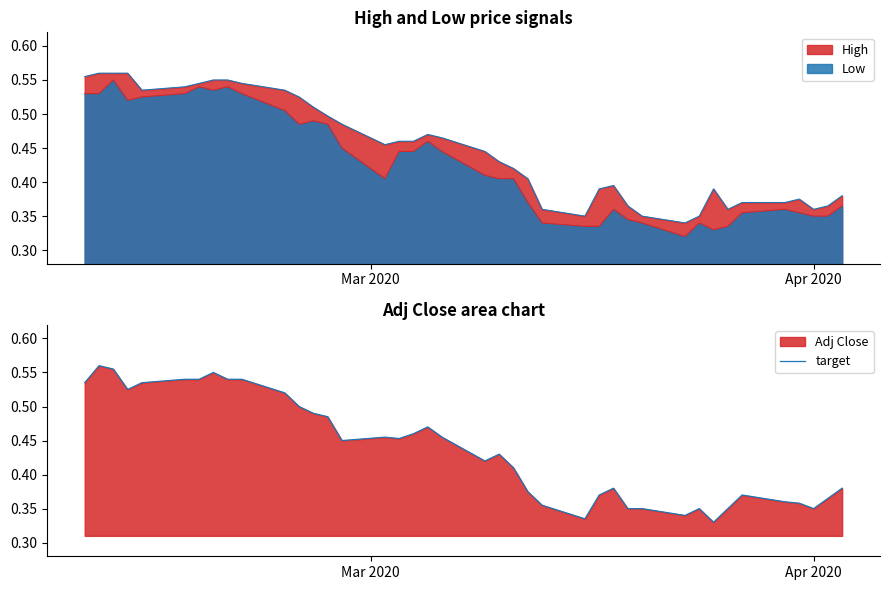

Reading left to right, list all the values displayed in this chart.

0.5	0.6	0.6	0.5	0.5	0.5	0.5	0.6	0.5	0.5	0.5	0.5	0.5	0.5	0.5	0.5	0.5	0.5	0.5	0.5	0.4	0.4	0.4	0.4	0.4	0.3	0.4	0.4	0.3	0.3	0.3	0.3	0.3	0.3	0.4	0.4	0.4	0.3	0.4	0.4